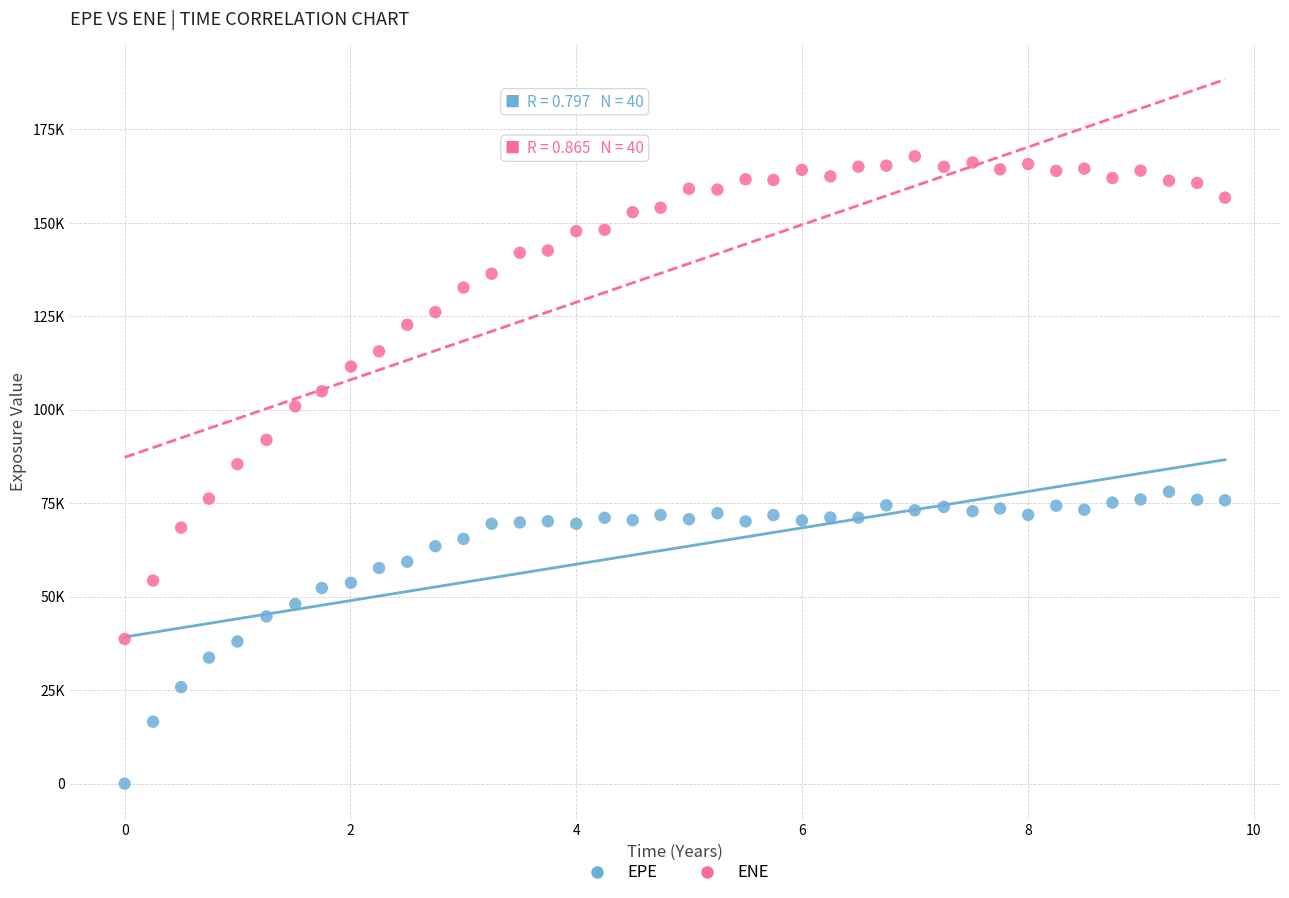

Which series reaches the minimum Y coordinate?

EPE